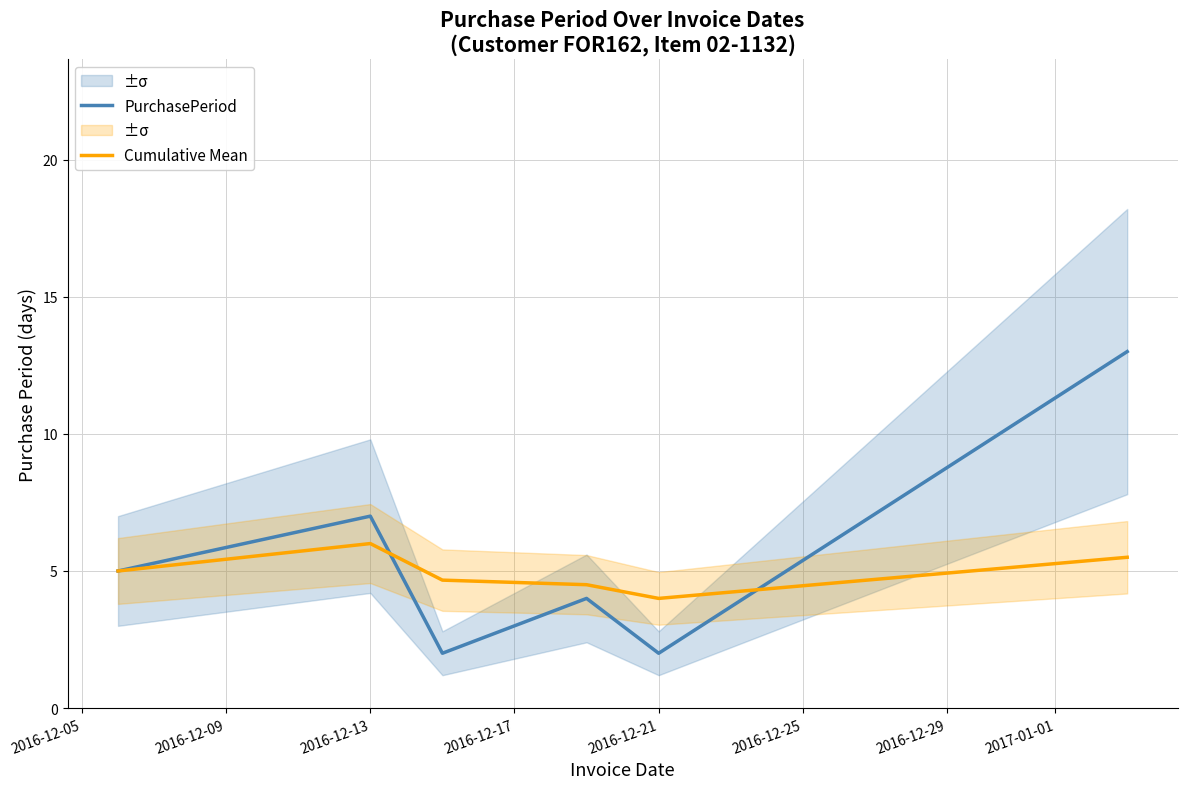

The value of Cumulative Mean at 2016-12-21 is 4.0. True or false?

True